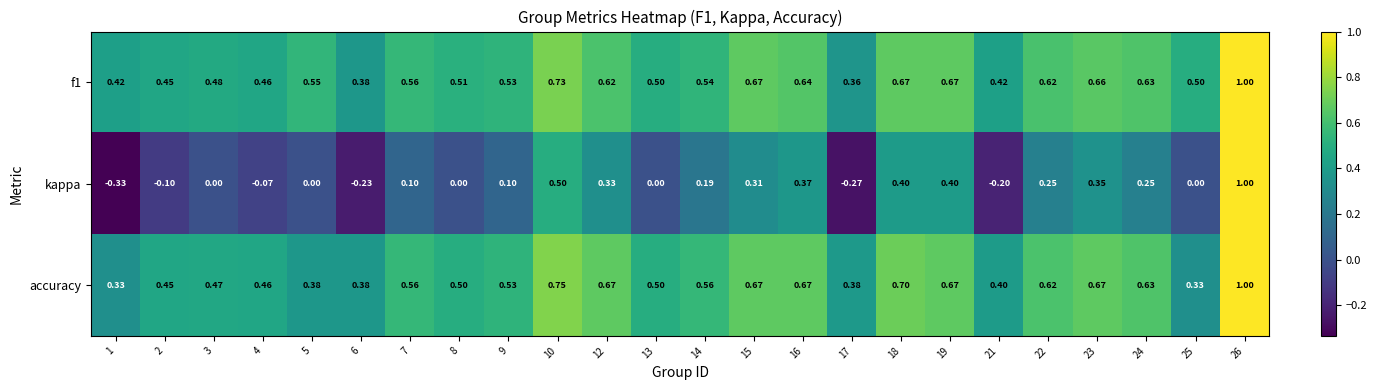

Which series has the widest spread of values?

kappa